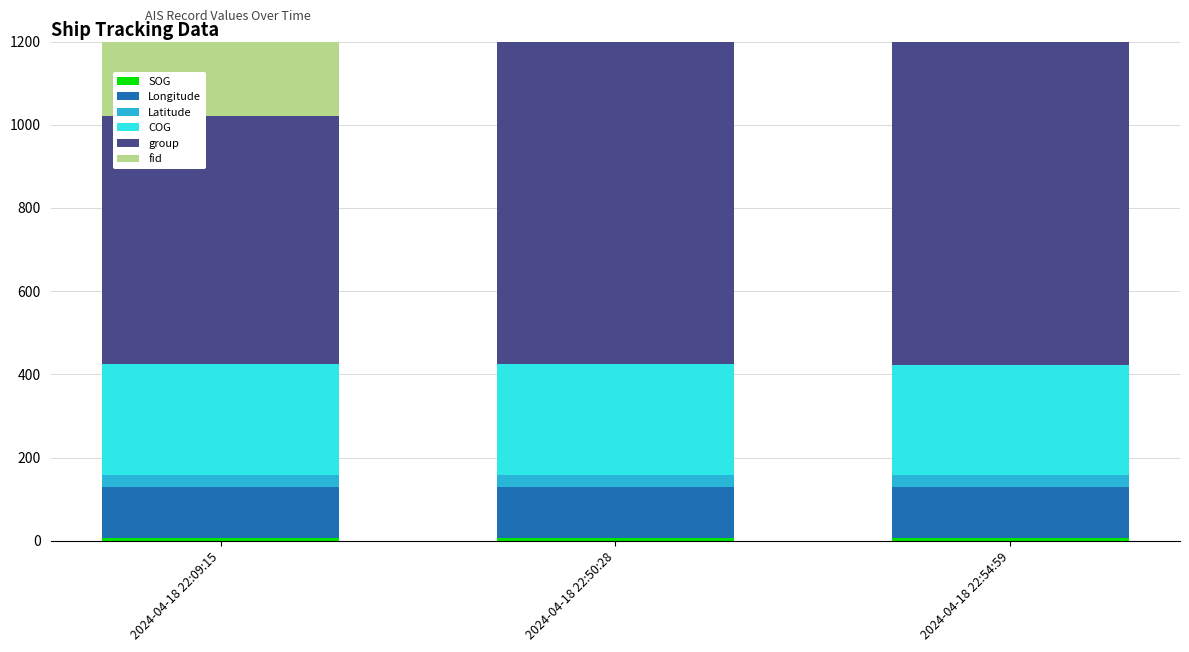

What value does the SOG series have at 2024-04-18 22:09:15?

7.9